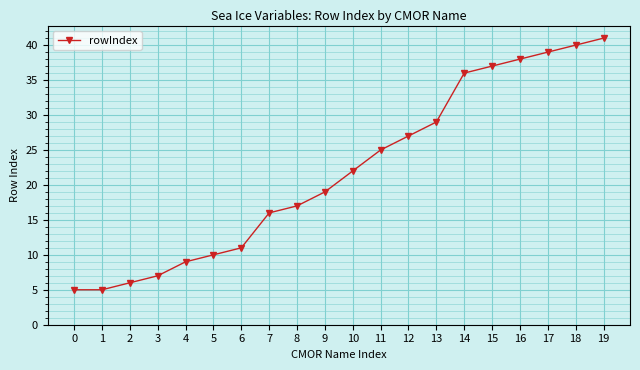

How many distinct data groups are displayed?

1